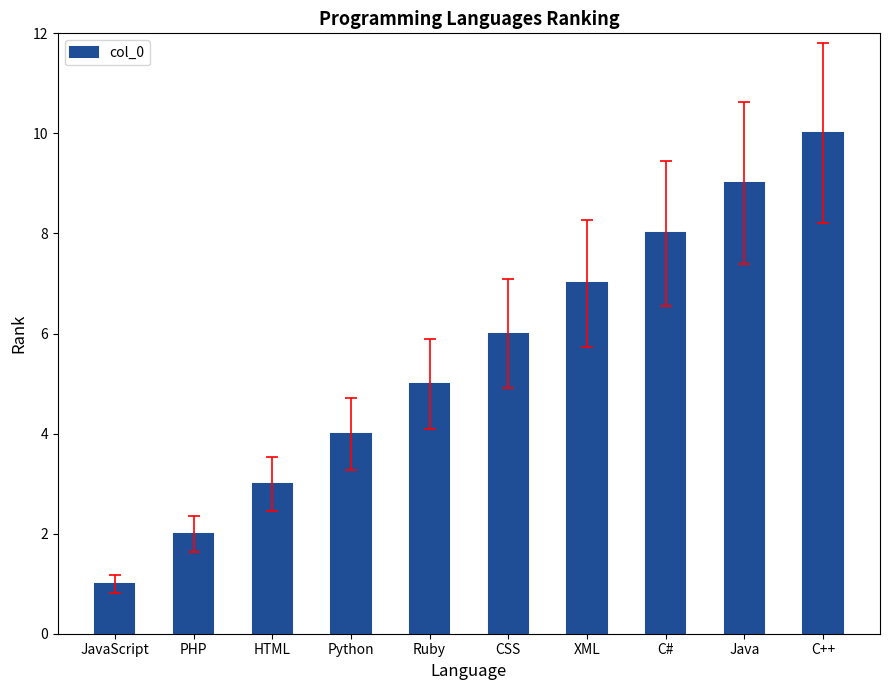

Which has a higher value, C# or C++?

C++